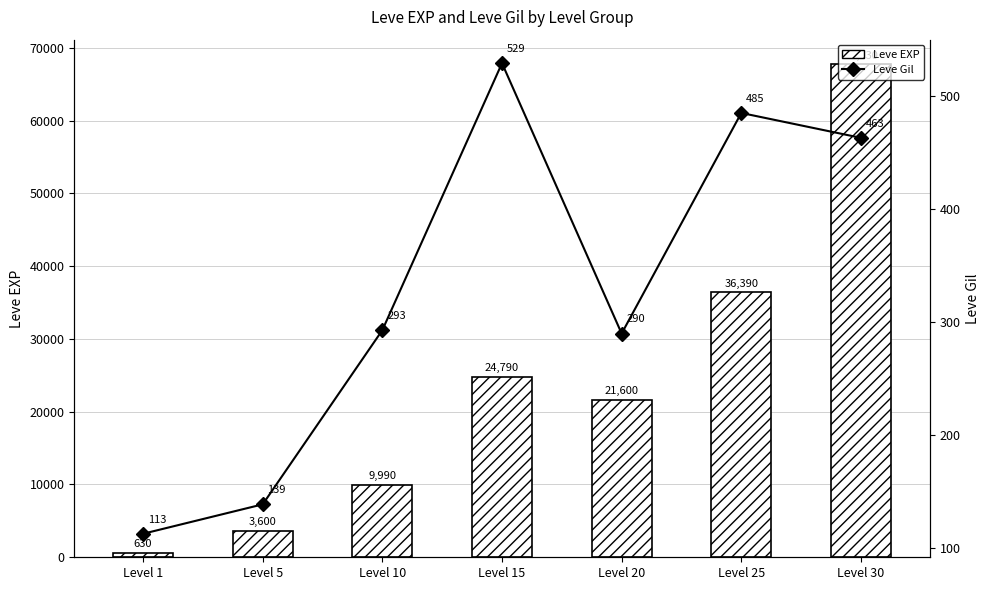

What are all the series names shown in the legend?

Leve EXP, Leve Gil